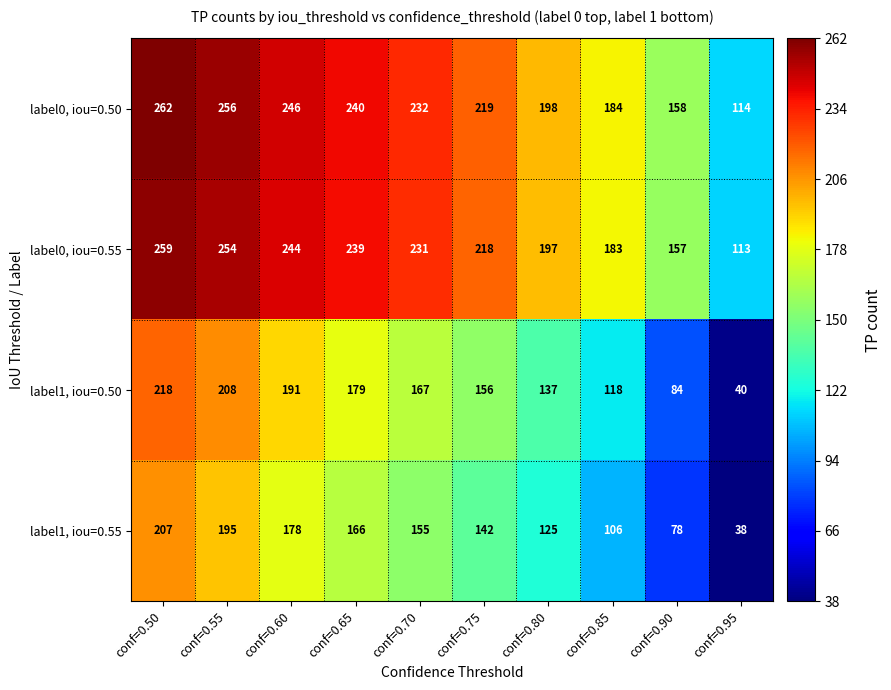

Where is label1, iou=0.55 nearest to the value 122?

conf=0.80